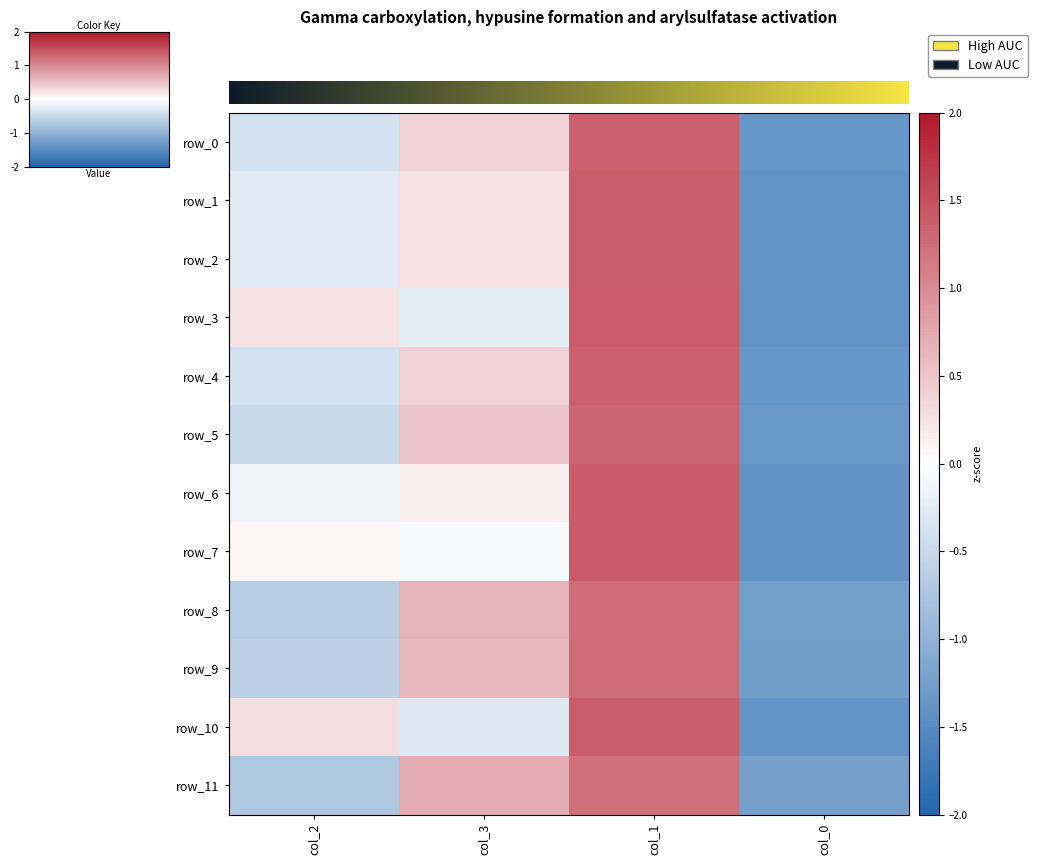

Reading left to right, transcribe all the data shown in this chart.

row_0: -0.4	0.4	1.4	-1.4
row_1: -0.3	0.3	1.4	-1.4
row_2: -0.3	0.3	1.4	-1.4
row_3: 0.2	-0.2	1.4	-1.4
row_4: -0.4	0.4	1.4	-1.4
row_5: -0.5	0.5	1.3	-1.3
row_6: -0.1	0.1	1.4	-1.4
row_7: 0.1	-0.1	1.4	-1.4
row_8: -0.7	0.7	1.3	-1.3
row_9: -0.6	0.6	1.3	-1.3
row_10: 0.3	-0.3	1.4	-1.4
row_11: -0.7	0.7	1.2	-1.2